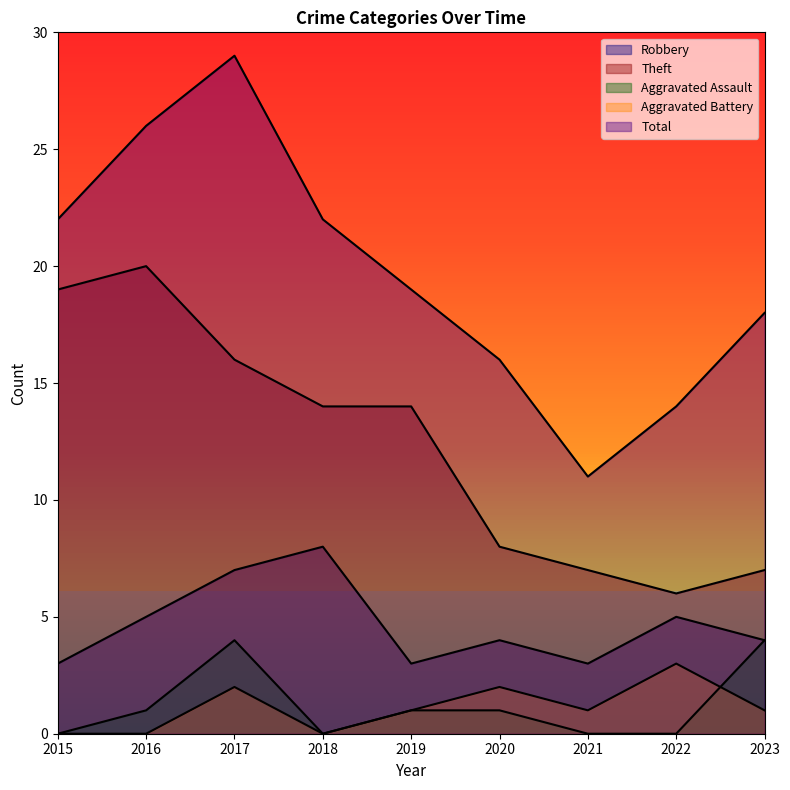

What is the sum of the Theft values at 2020 and 2023?

15